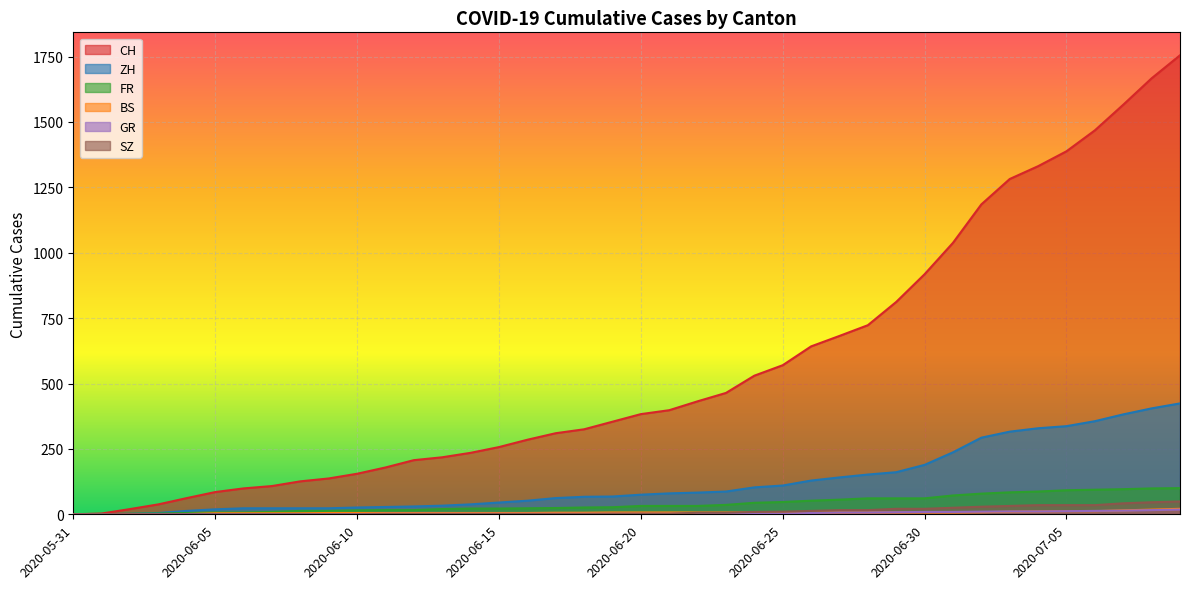

How many lines are shown in the chart?

6